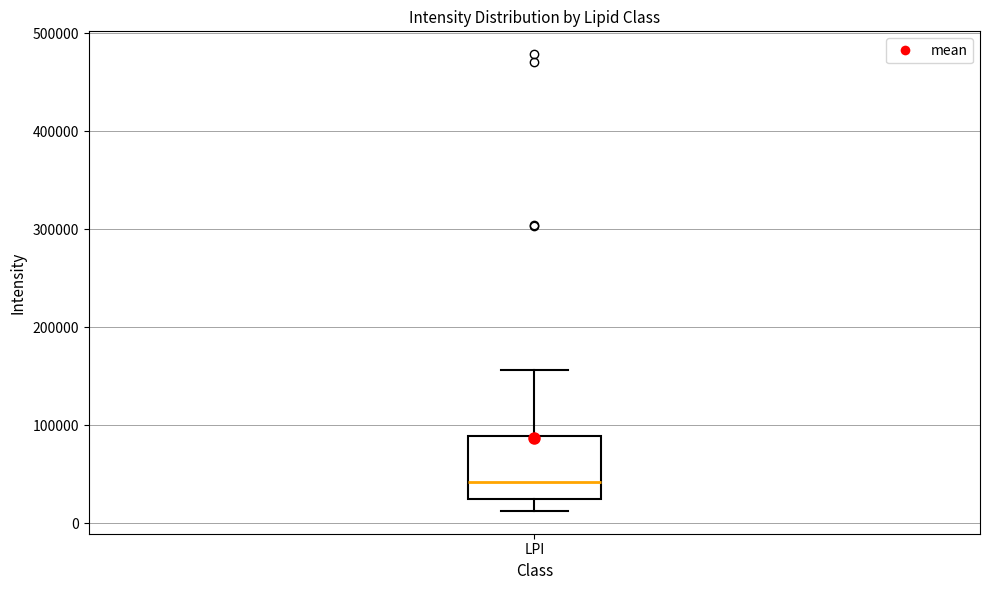

Transcribe this box plot: give where the median line is, the range the box spans, and where the two whiskers end, as read against the y-axis. The values are not printed on the chart, so give them approximately, as read against the axis.

median 40000, box 20000 to 90000, whiskers 10000 to 160000